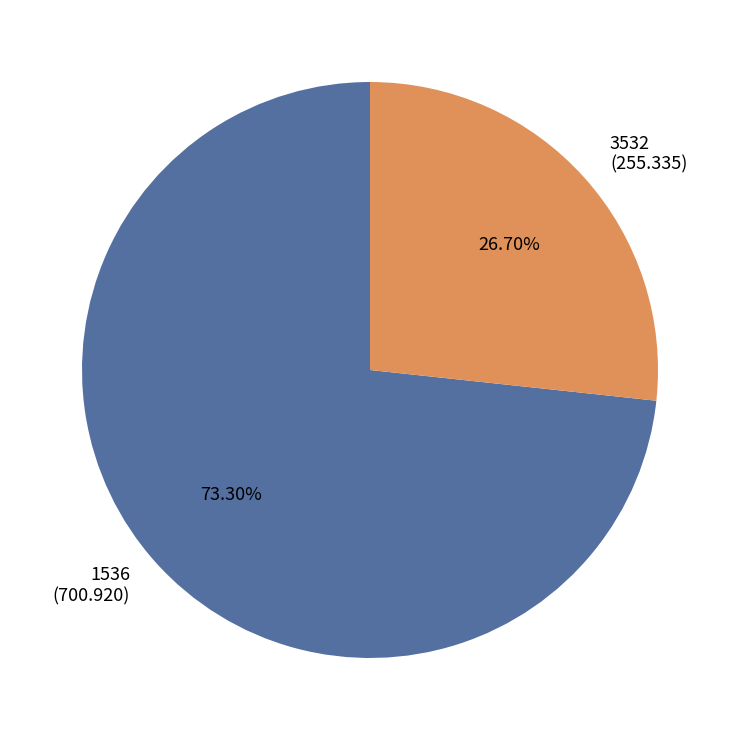

What is the total percentage of 3532 and 1536?

100.0%